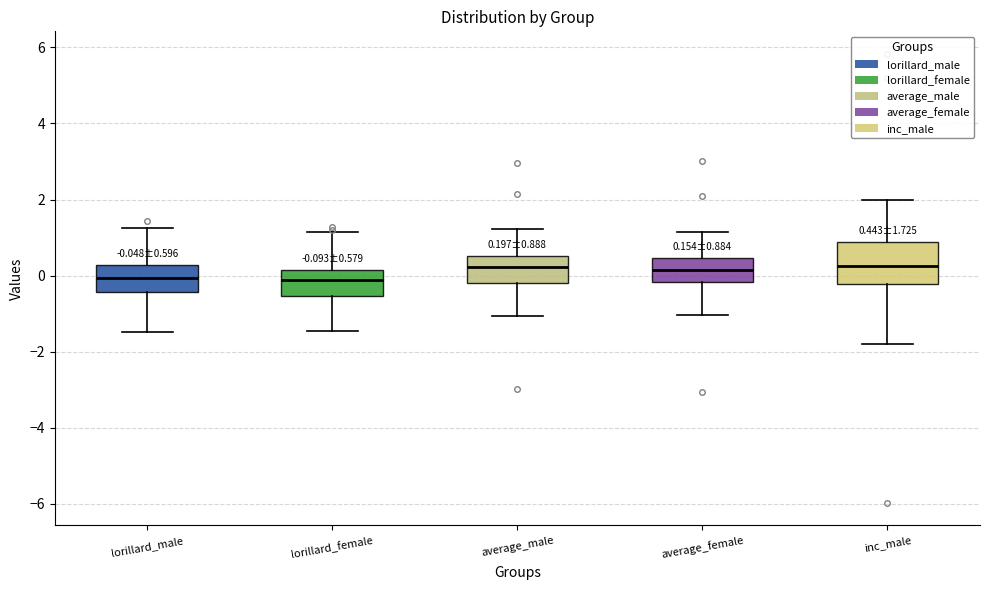

Which box is the tallest, from its lower edge to its upper edge?

inc_male